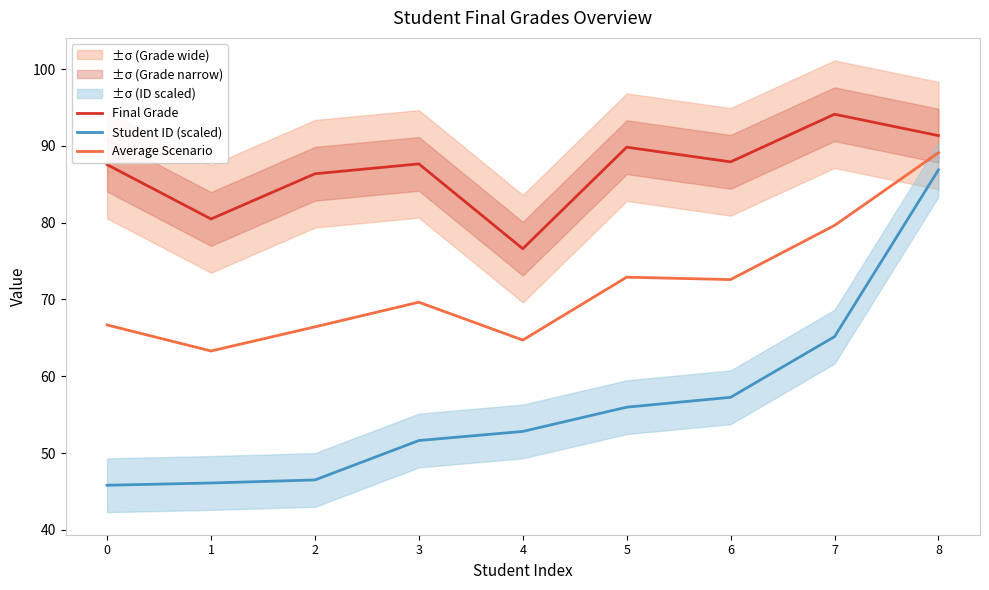

What is the difference between the Student ID (scaled) values at 7 and 6?

7.9